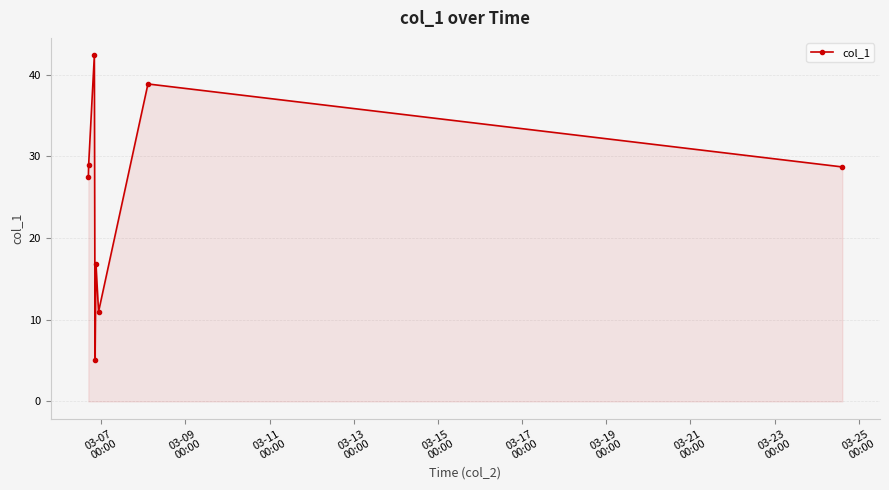

What is the value of the 7th point from the left?

38.8